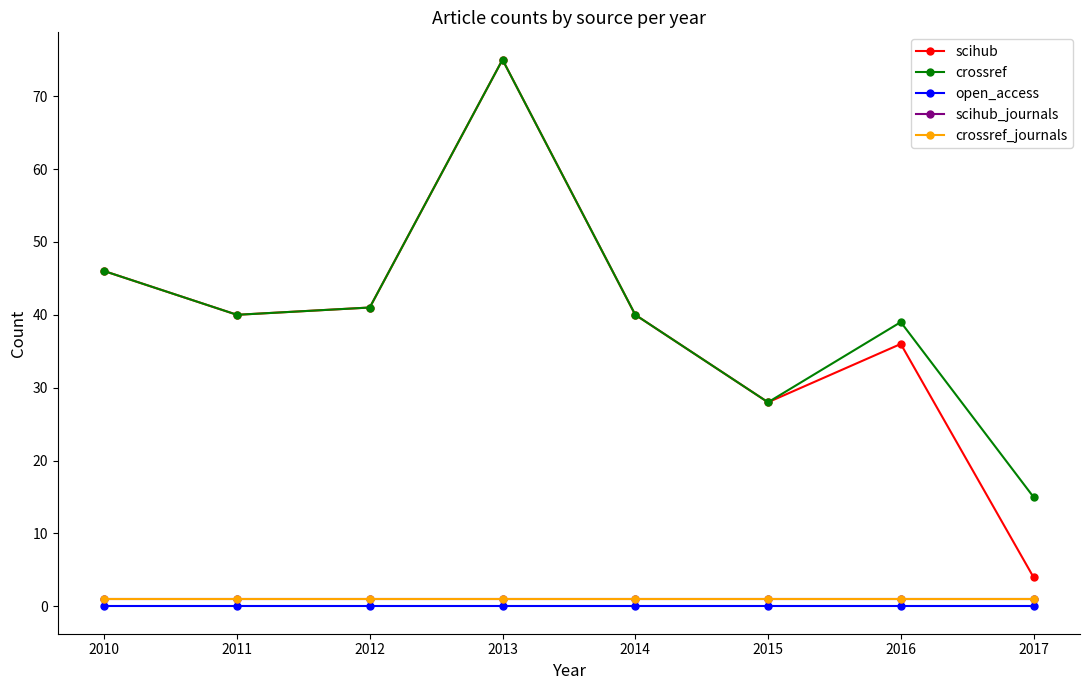

Is this an area chart (filled region under the line)?

No